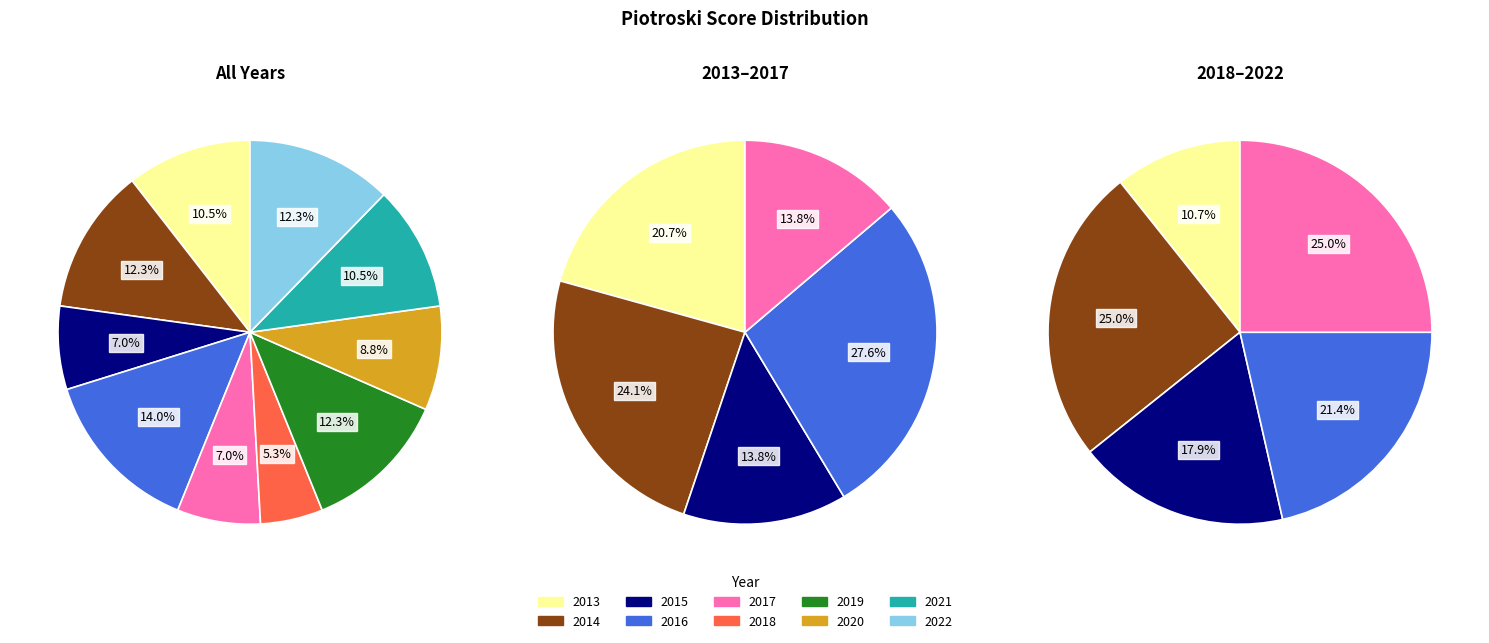

How much of the chart is everything except 2017?

93.0%